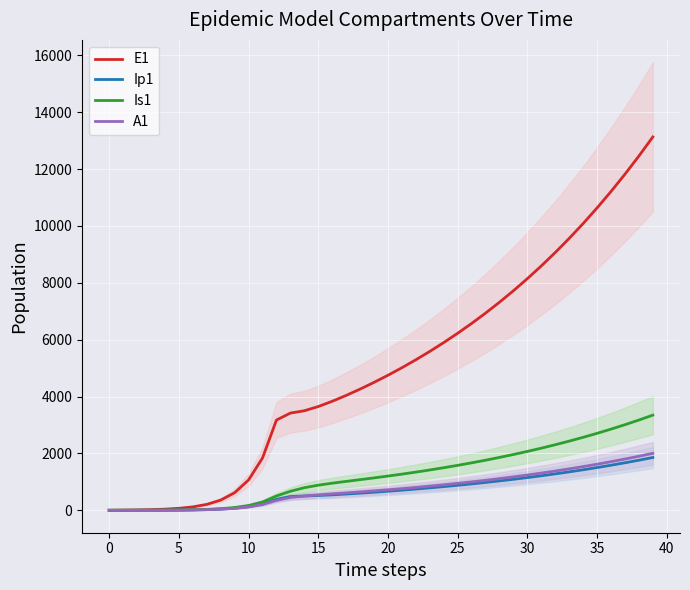

Which series has the largest total across all categories?

E1